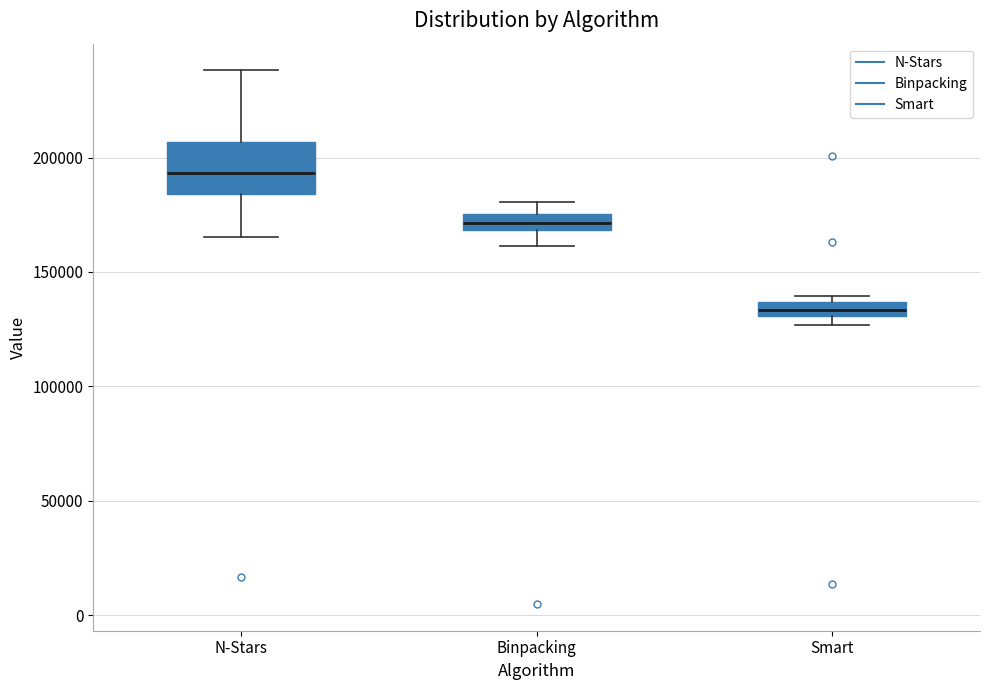

Where is the upper edge of the box for Smart on the y-axis? The values are not printed on the chart, so give them approximately, as read against the axis.

135000